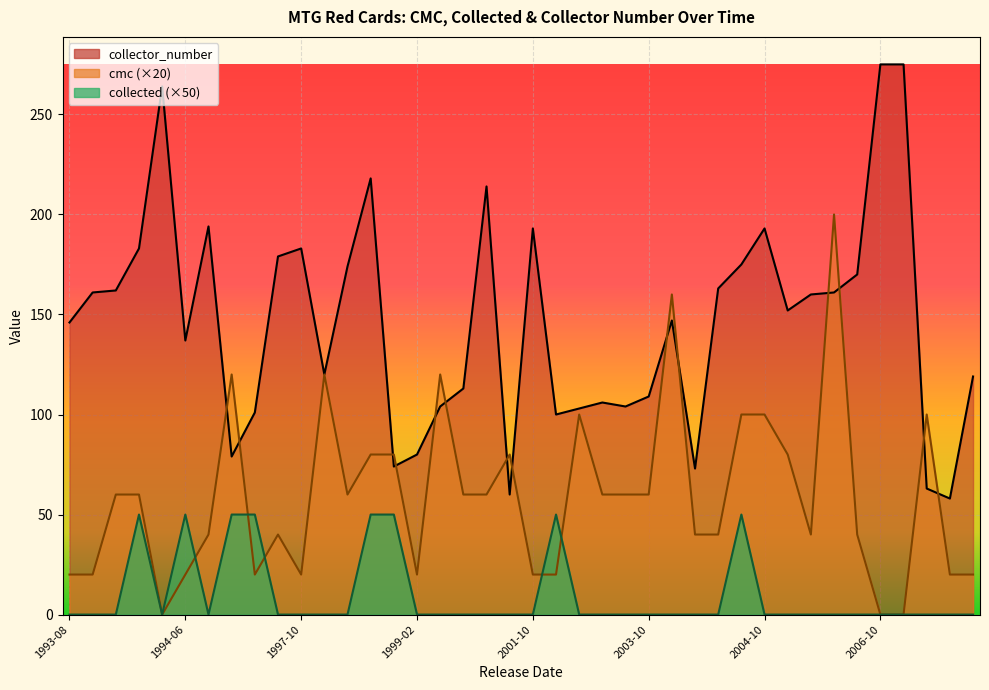

What is the sum of the collector_number values at 1993-08 and 2003-10?

255